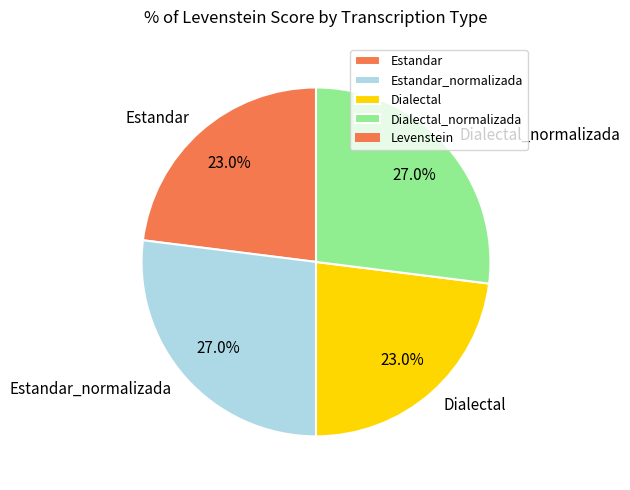

Is there a majority slice in this chart?

No